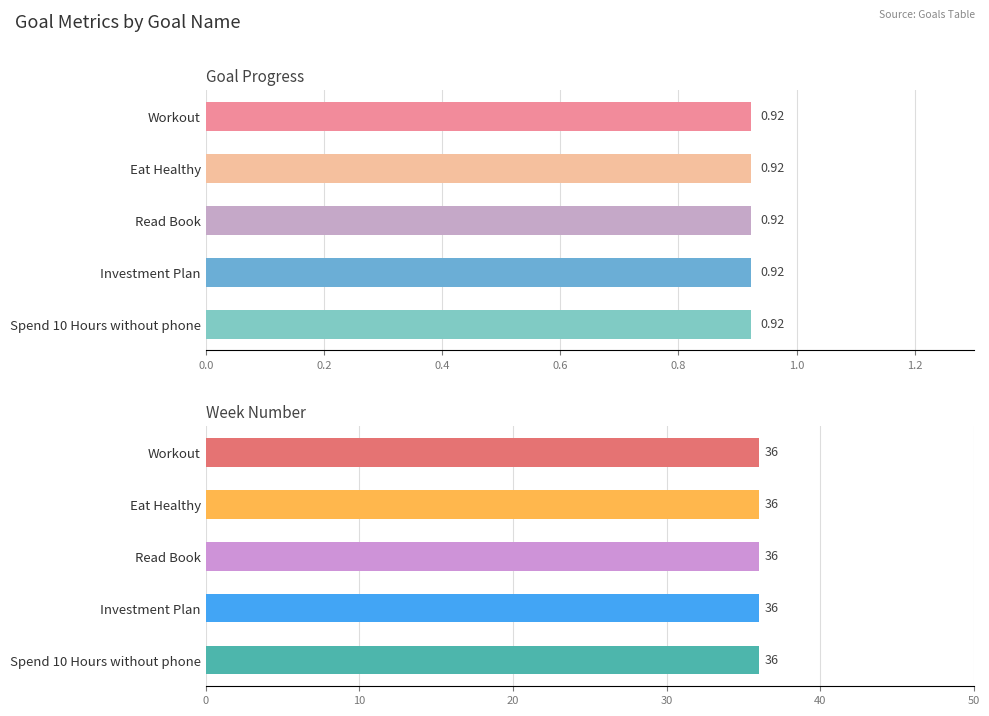

How many series are shown in this chart?

2